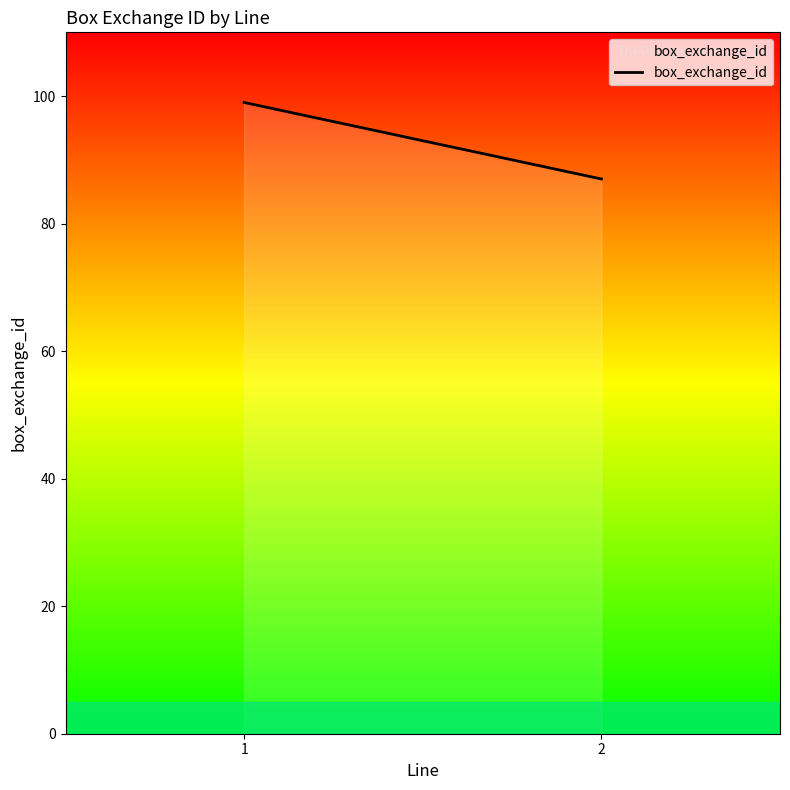

Count the values in the range 87 to 99.

2